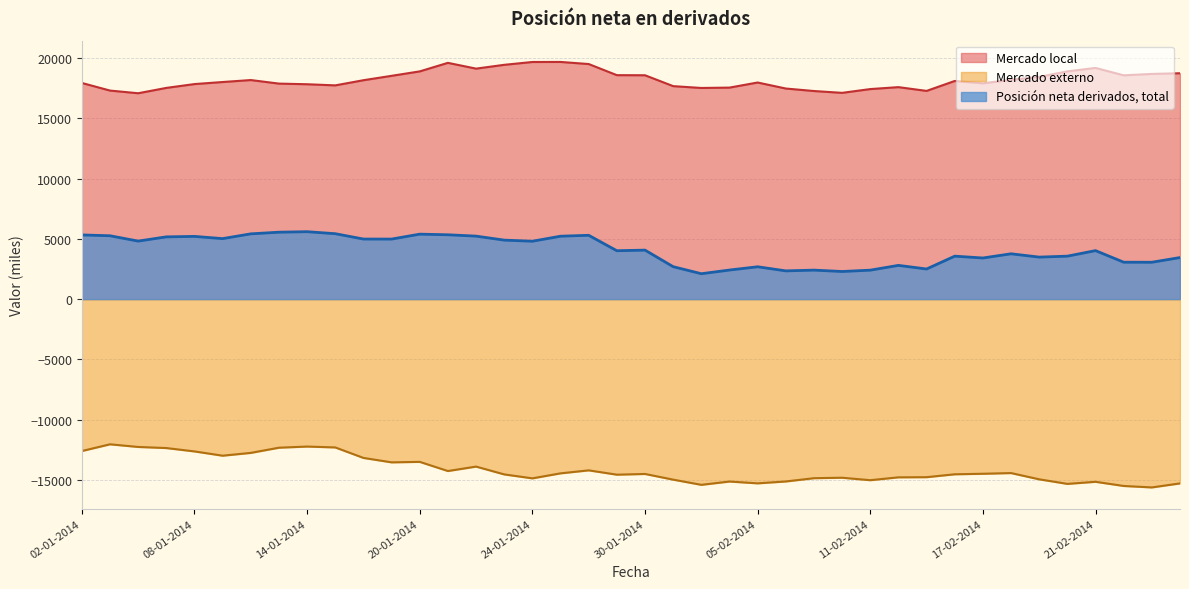

What is the value of the Mercado local point at the 5th from the left?

17847